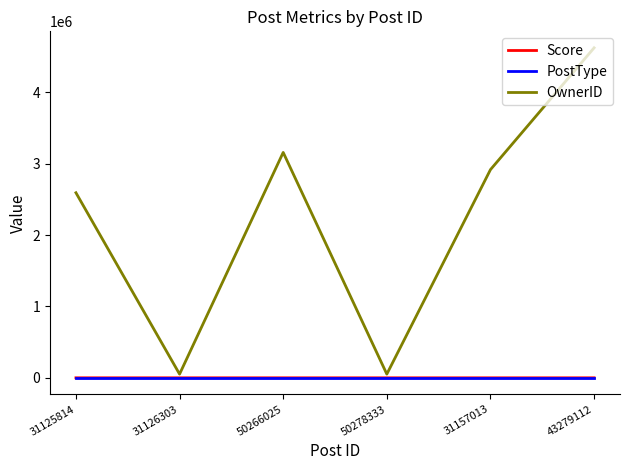

At which label is OwnerID closest to 2336765?

31125814